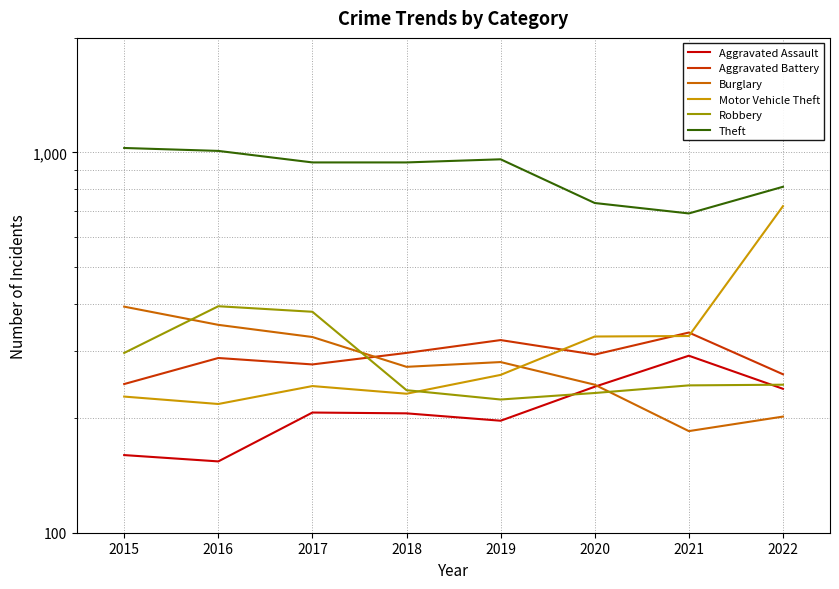

True or false: Robbery and Theft cross at least once.

False